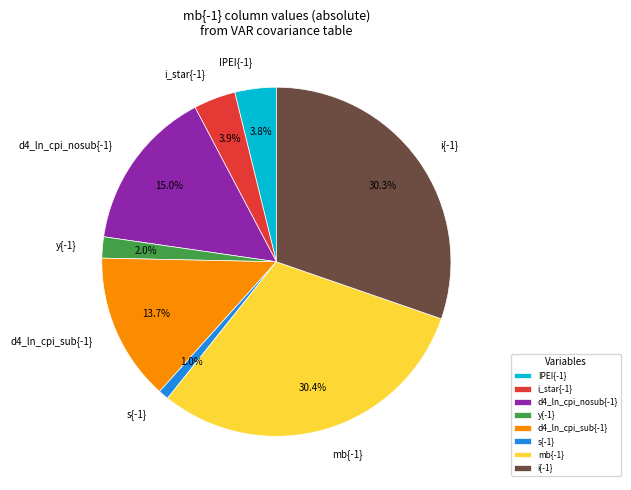

To the nearest percent, what is the average slice percentage?

12%